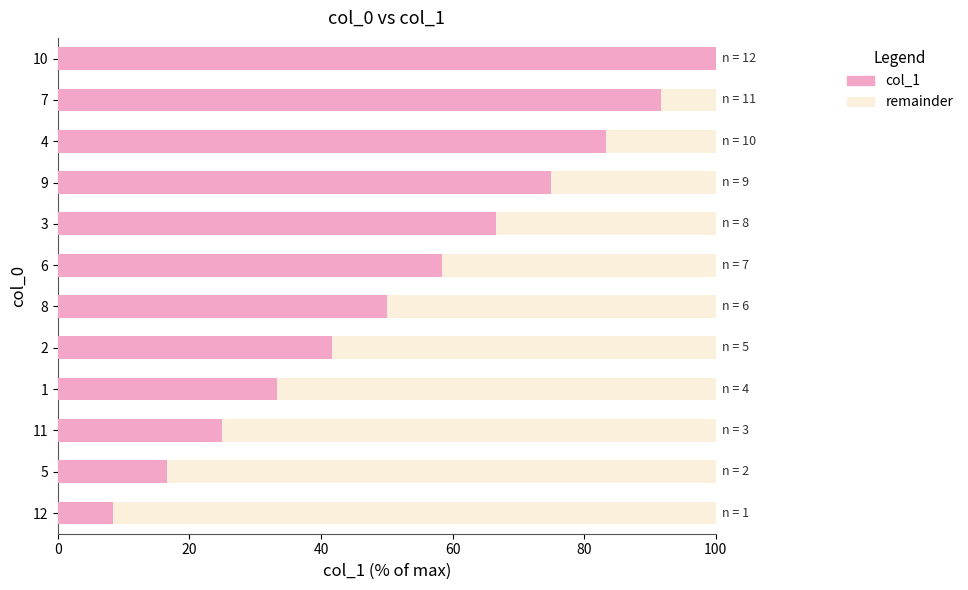

Are the bars grouped side by side (vs. stacked)?

No